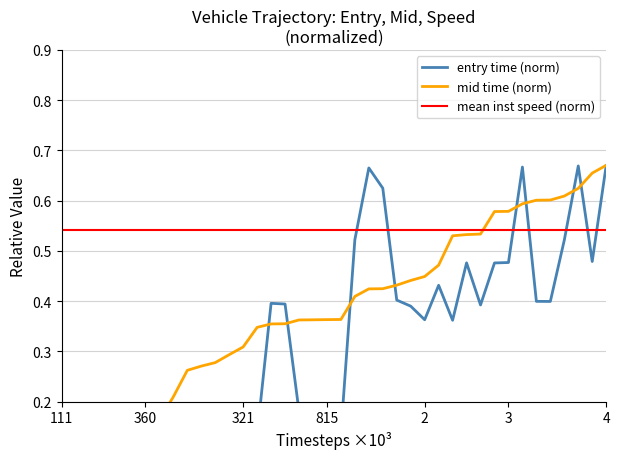

True or false: entry has a value of 0.0 at 531.

False